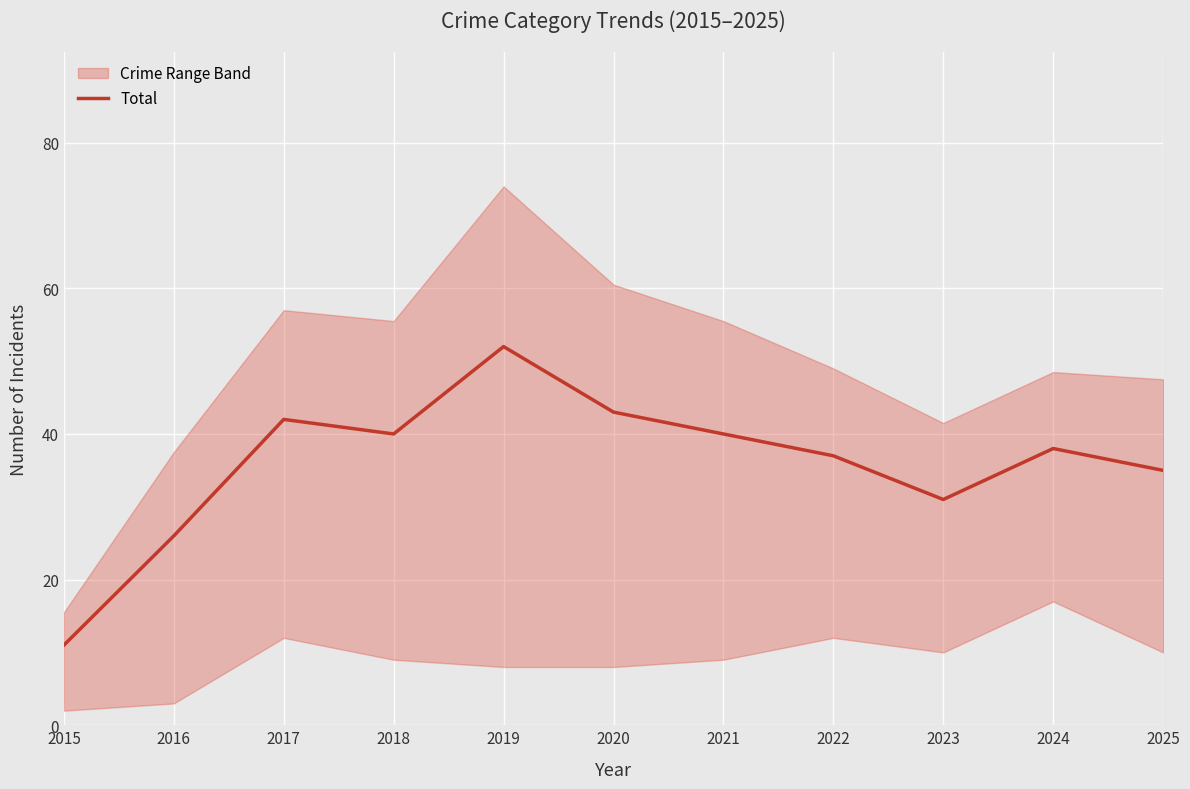

Between 2025 and 2024, which is larger?

2024